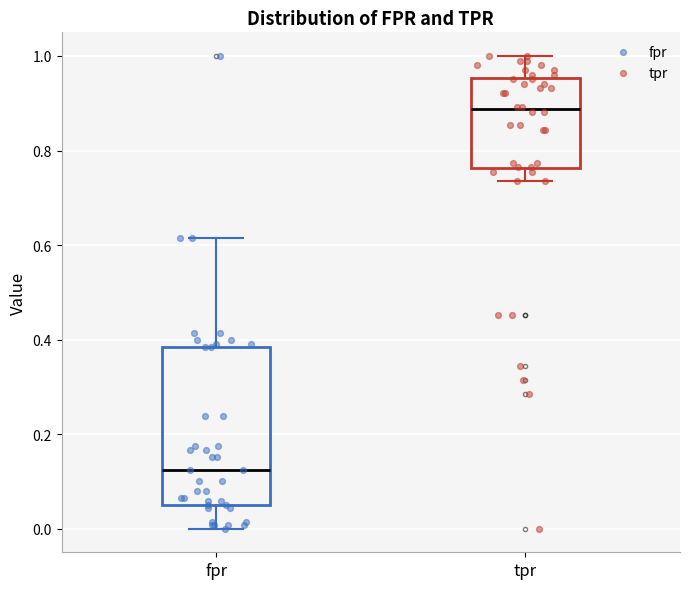

Reading left to right, read every box against the y-axis: the position of its median line, the range the box covers, and the ends of its whiskers. The values are not printed on the chart, so give them approximately, as read against the axis.

fpr: median 0.12, box 0.06 to 0.38, whiskers 0.00 to 0.62
tpr: median 0.88, box 0.76 to 0.96, whiskers 0.74 to 1.00